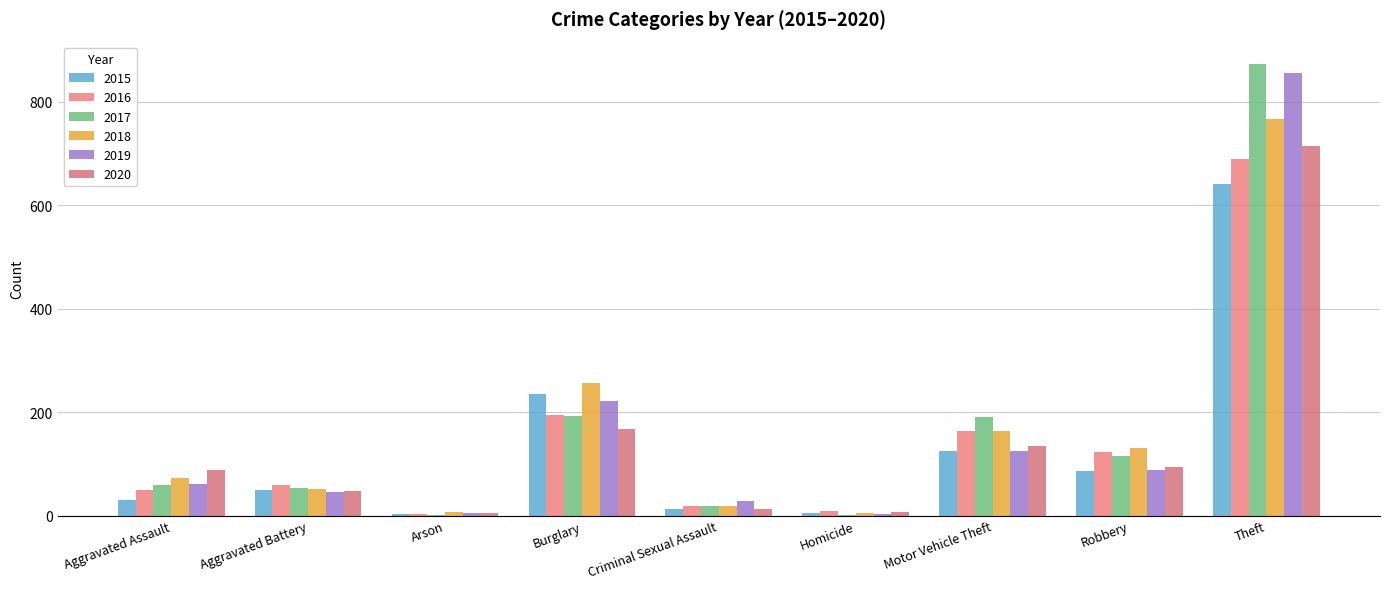

How many categories are shown in the chart?

9